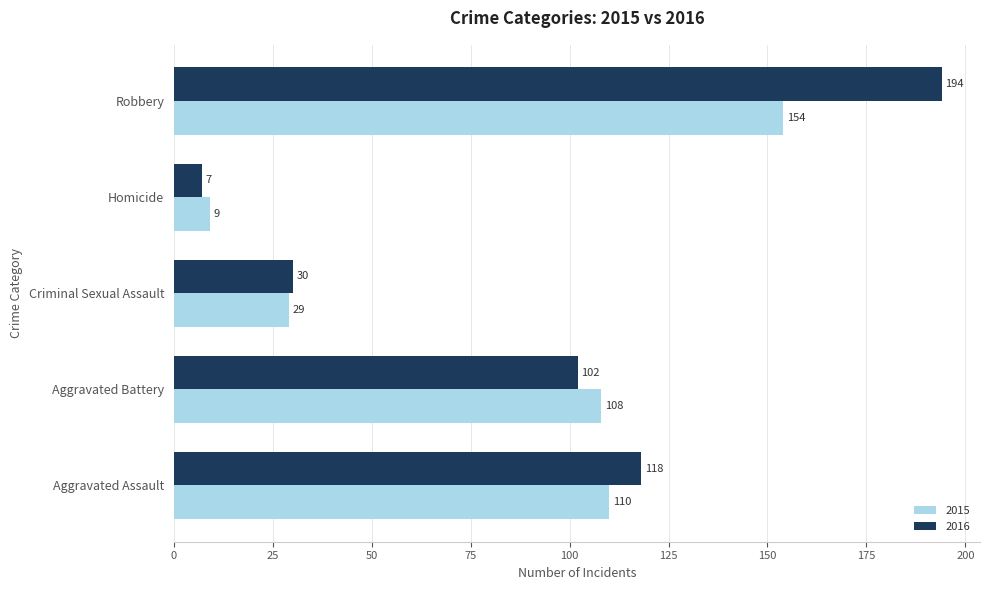

List the labels in order of 2016 value, smallest first.

Homicide, Criminal Sexual Assault, Aggravated Battery, Aggravated Assault, Robbery